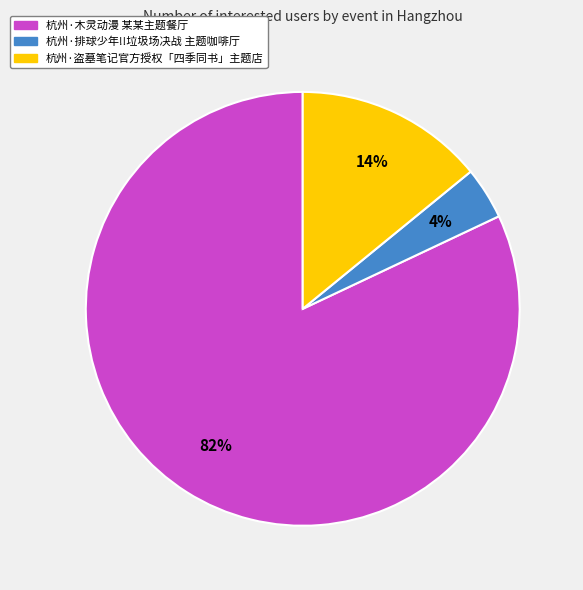

Is the sum of 杭州·排球少年!!垃圾场决战 主题咖啡厅 and 杭州·盗墓笔记官方授权「四季同书」主题店 greater than half?

No